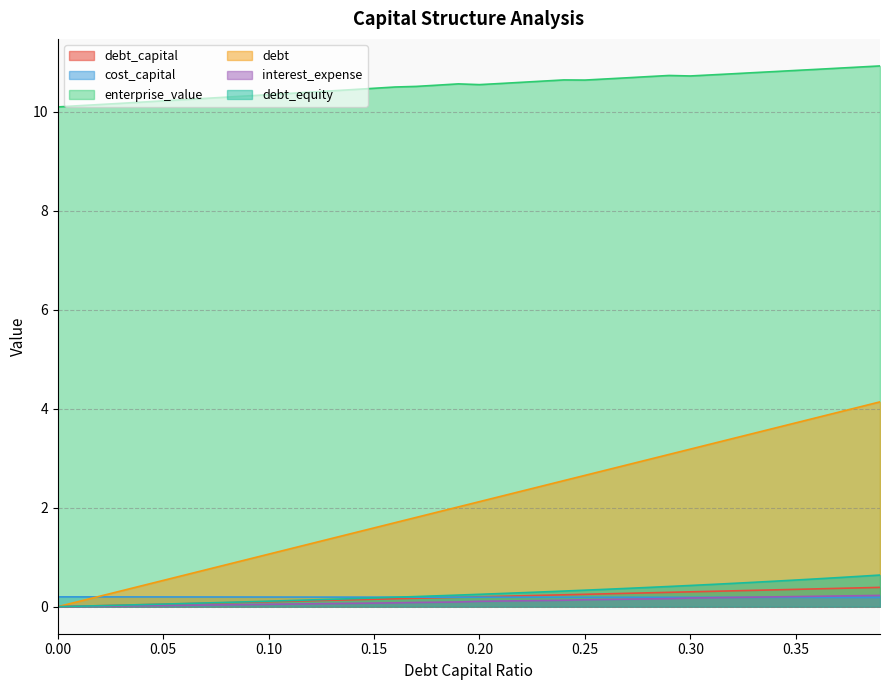

What is the average value of the debt_capital series?

0.2